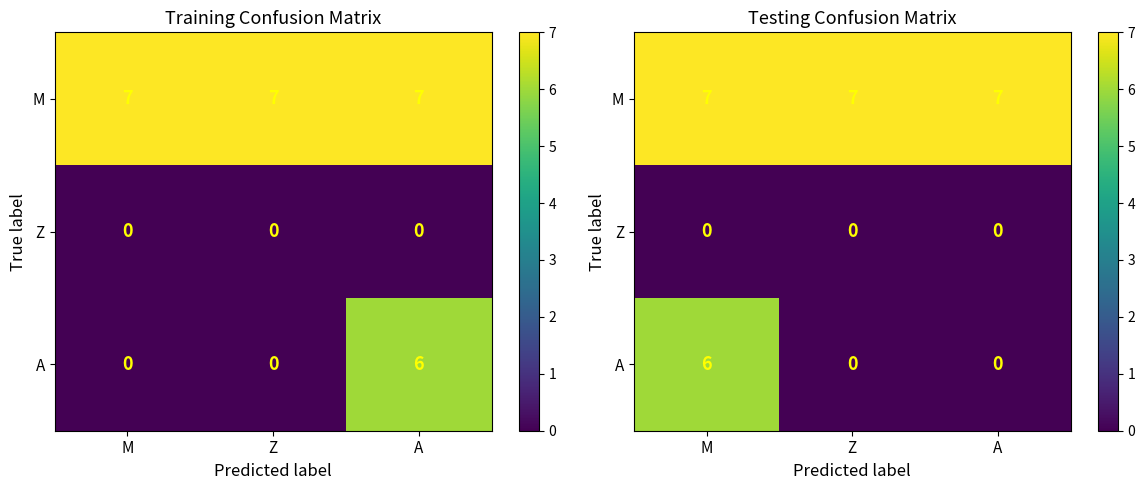

What is the maximum value shown in the chart?

7